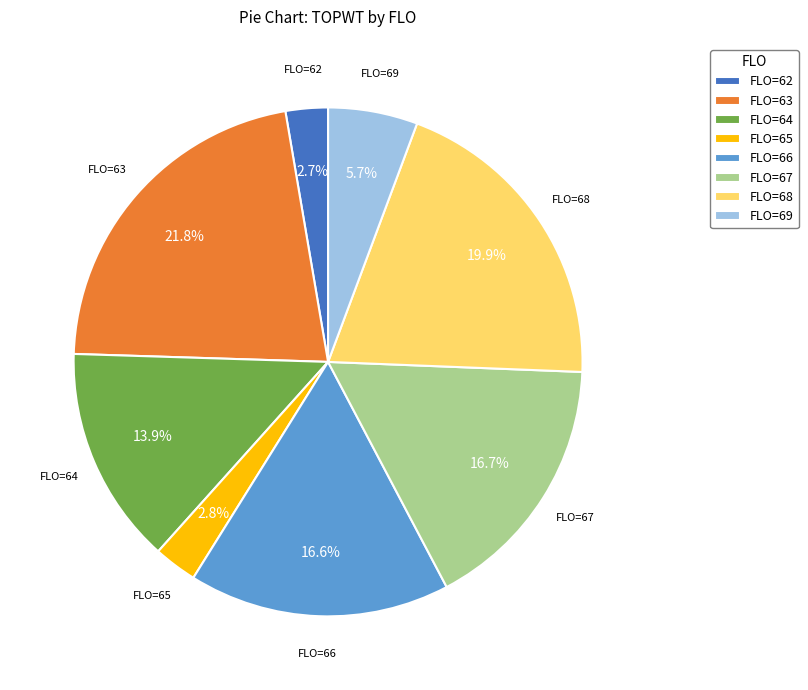

Is there a majority slice in this chart?

No